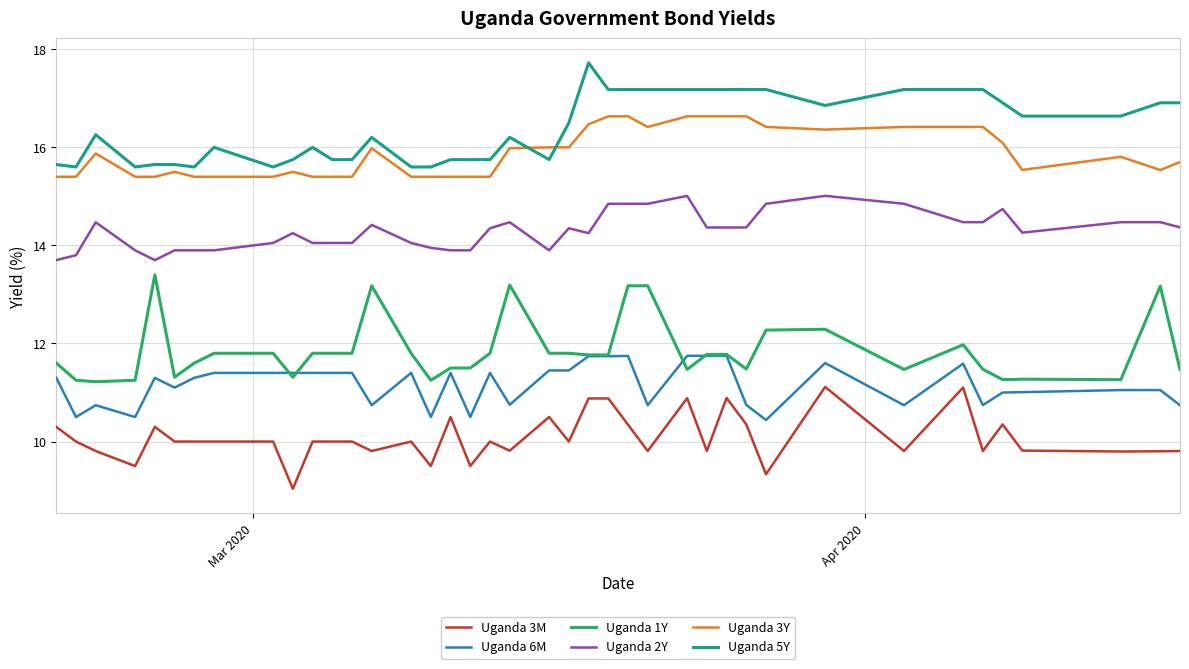

Which series has the largest total across all categories?

Uganda 5Y